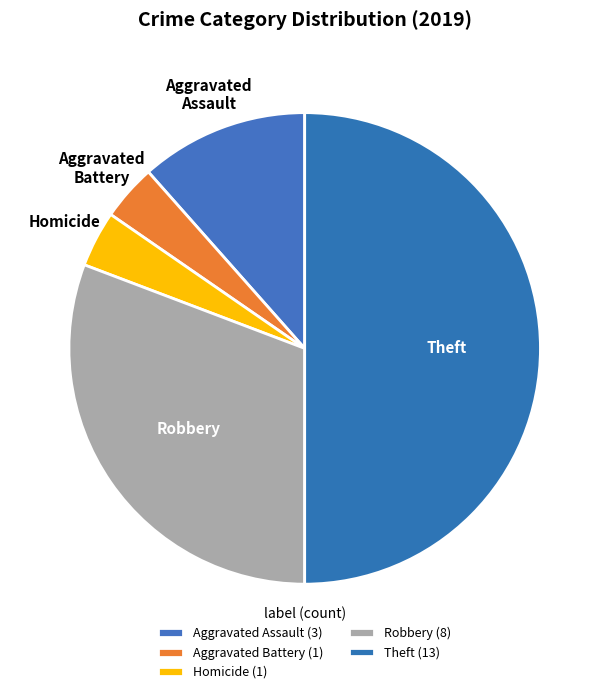

Is there a majority slice in this chart?

No